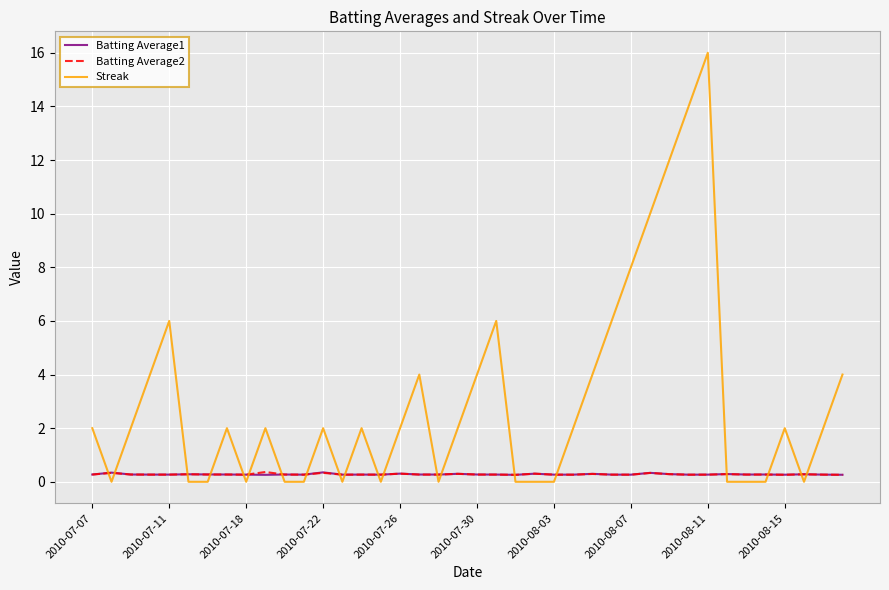

What are all the series names shown in the legend?

Batting Average1, Batting Average2, Streak